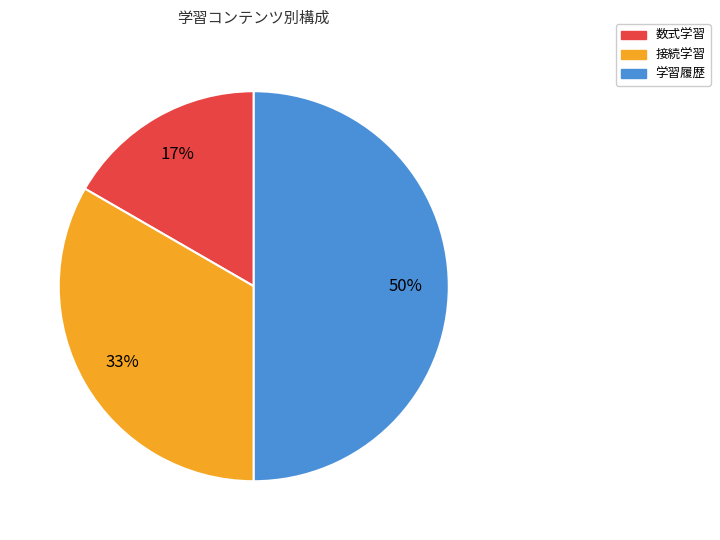

What percentage is the 学習履歴 slice, to the nearest percent?

50%